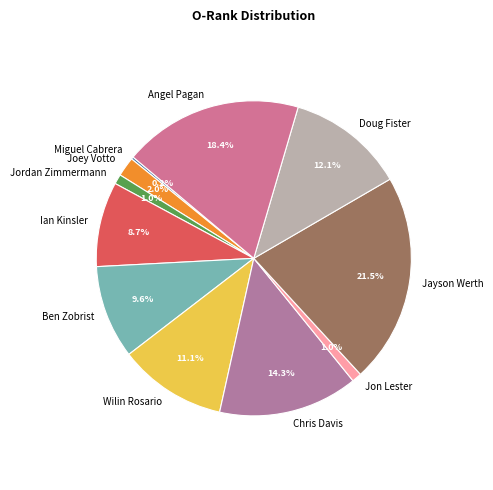

Which category has the biggest portion of the pie?

Jayson Werth